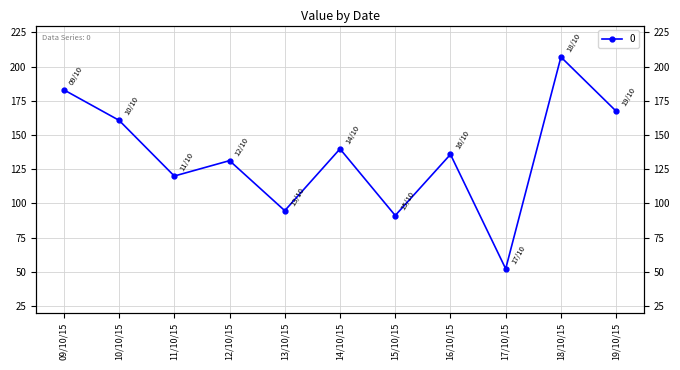

Approximately how many times larger is the value at 09/10/15 compared to 16/10/15?

1.3